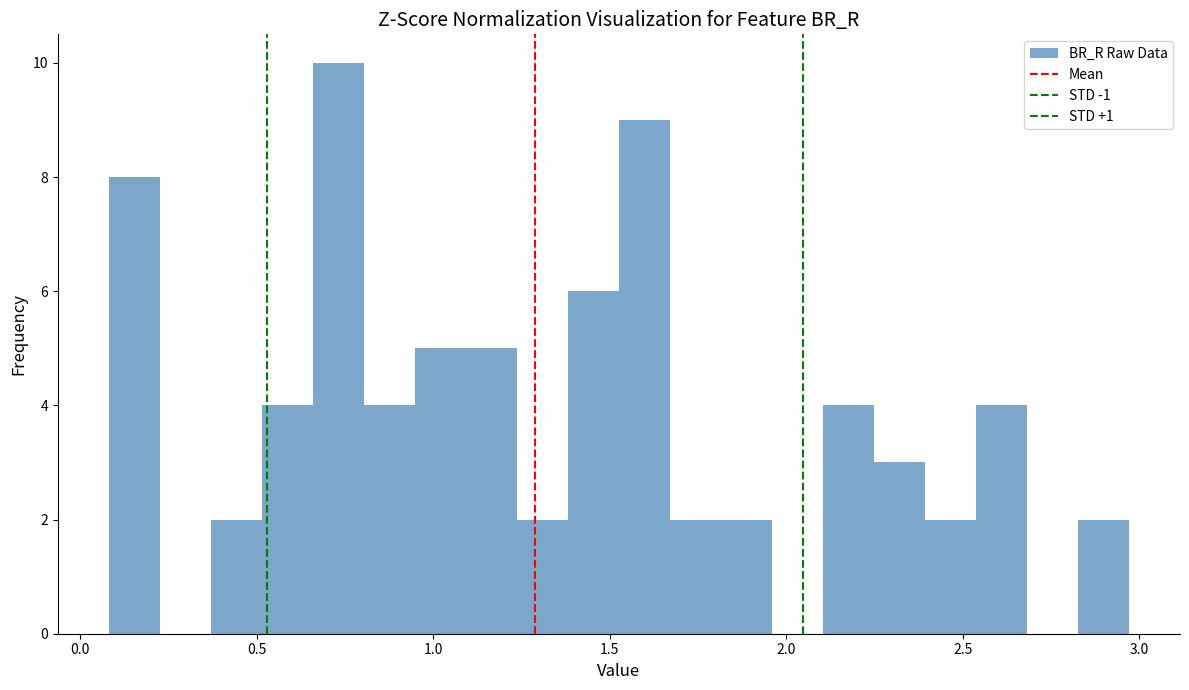

Read against the x-axis, roughly where is the centre of the tallest bar?

0.75